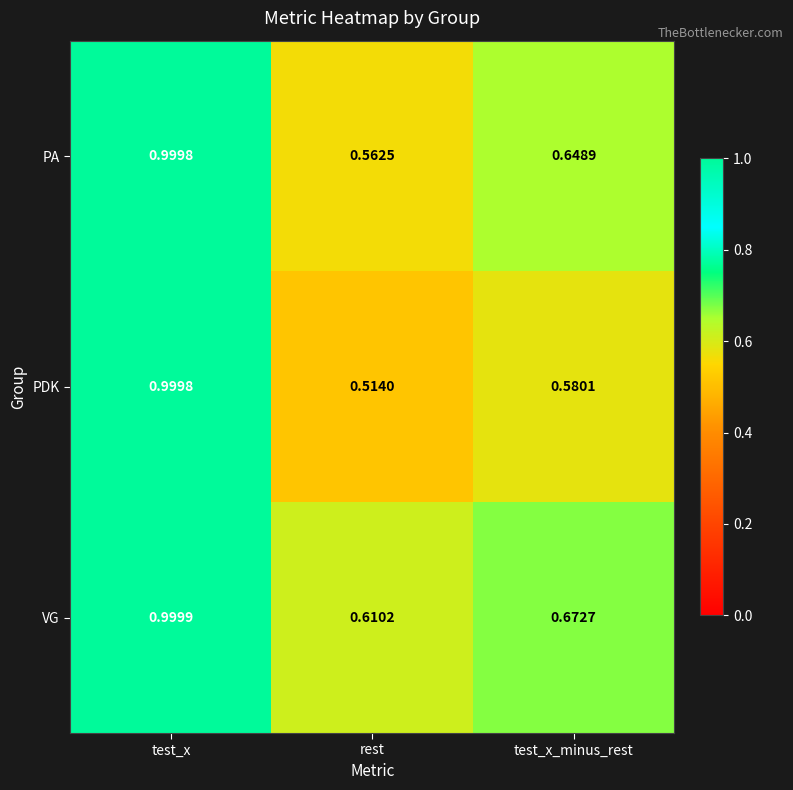

Which series has the widest spread of values?

PDK